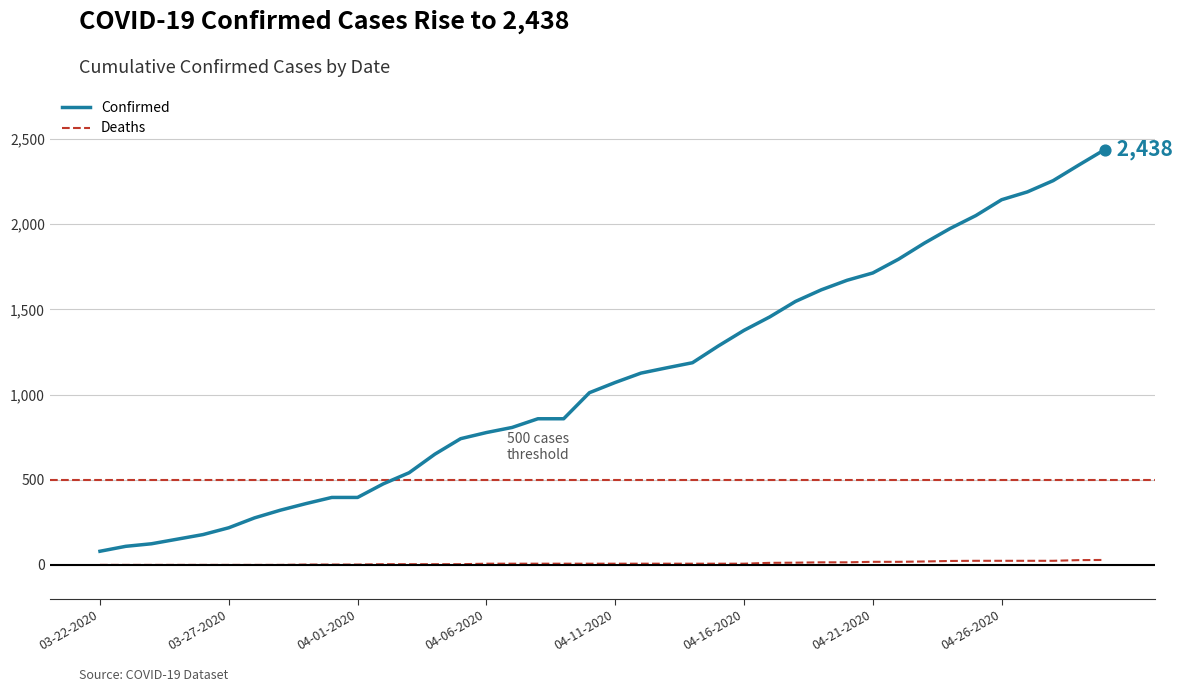

Which series has the largest total across all categories?

Confirmed